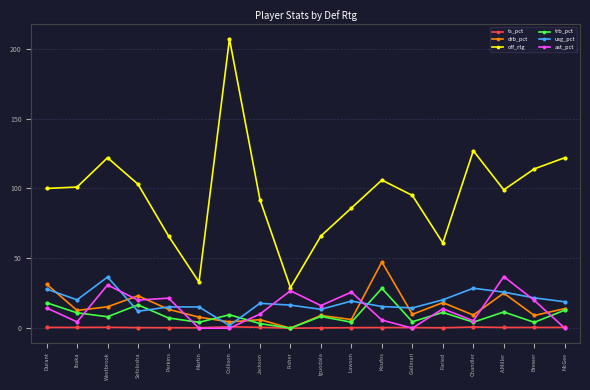

What is the label of the 17th point from the right?

Ibaka